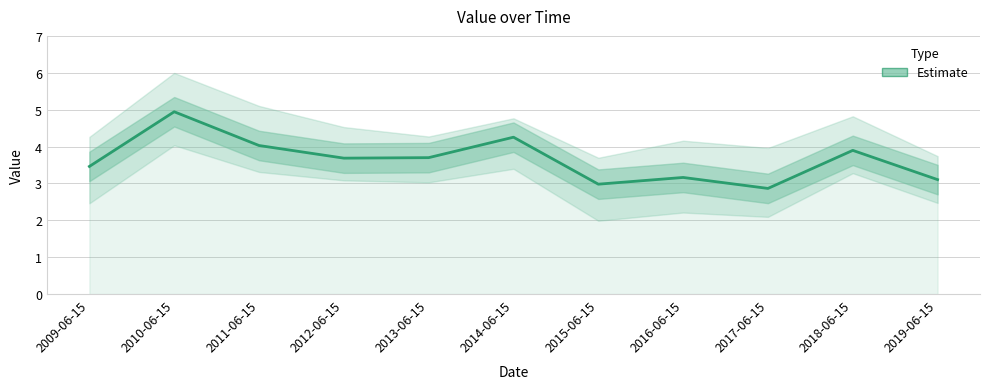

Which label corresponds to the smallest value in the chart?

2017-06-15